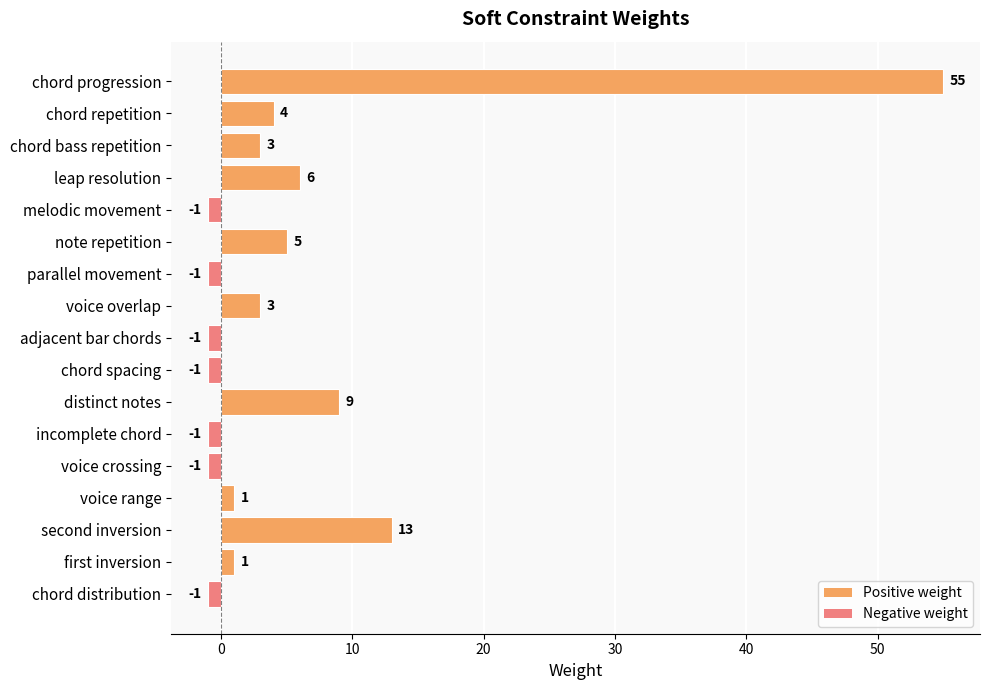

What is the sum of all values?

93